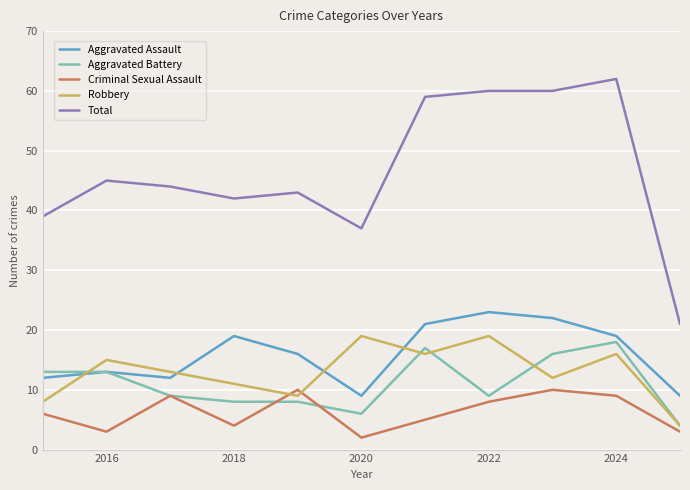

What is the smallest value displayed?

2